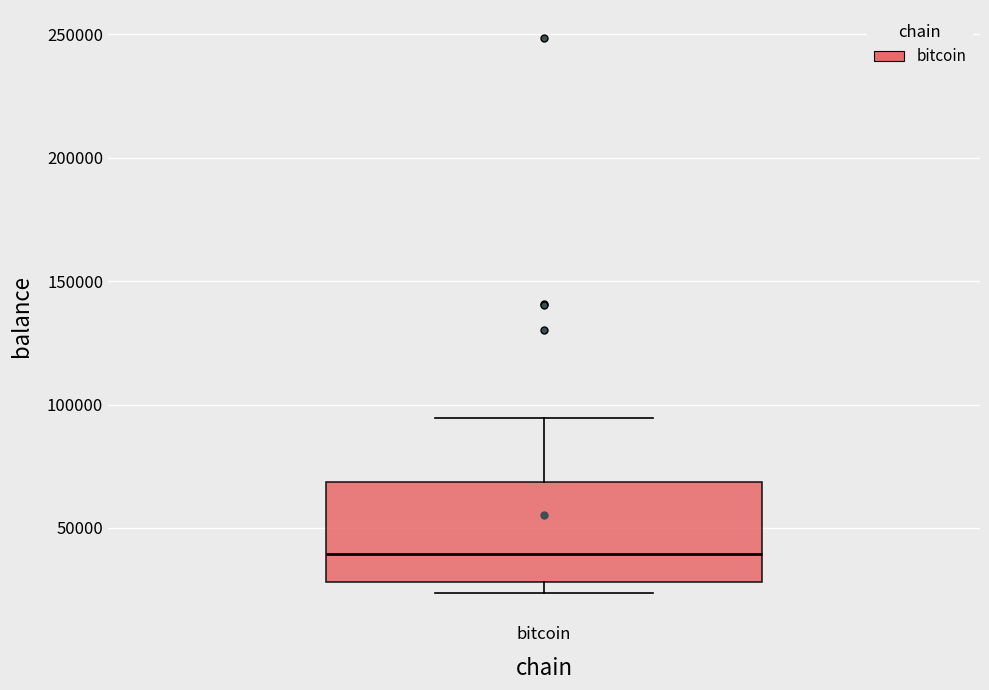

Transcribe this box plot: give where the median line is, the range the box spans, and where the two whiskers end, as read against the y-axis. The values are not printed on the chart, so give them approximately, as read against the axis.

median 40000, box 30000 to 70000, whiskers 25000 to 95000